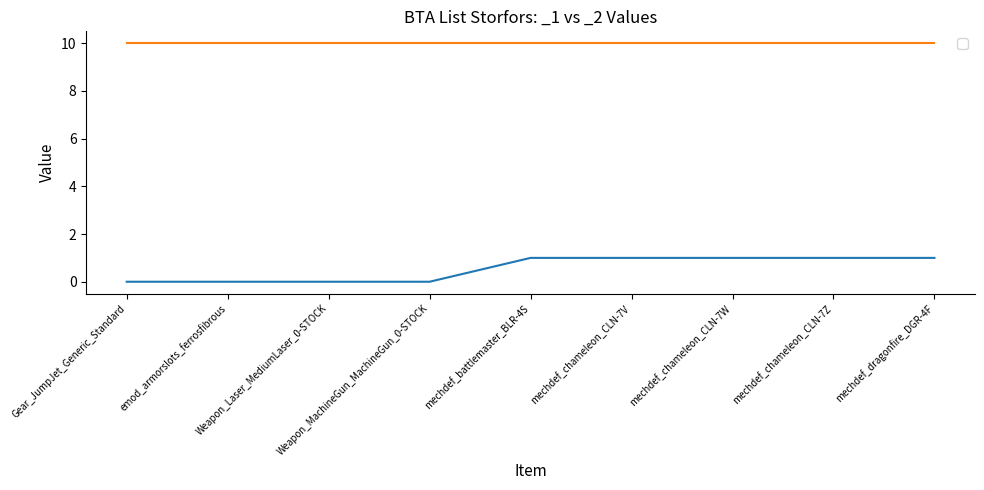

The chart shows a value of 2 at mechdef_chameleon_CLN-7Z. True or false?

False